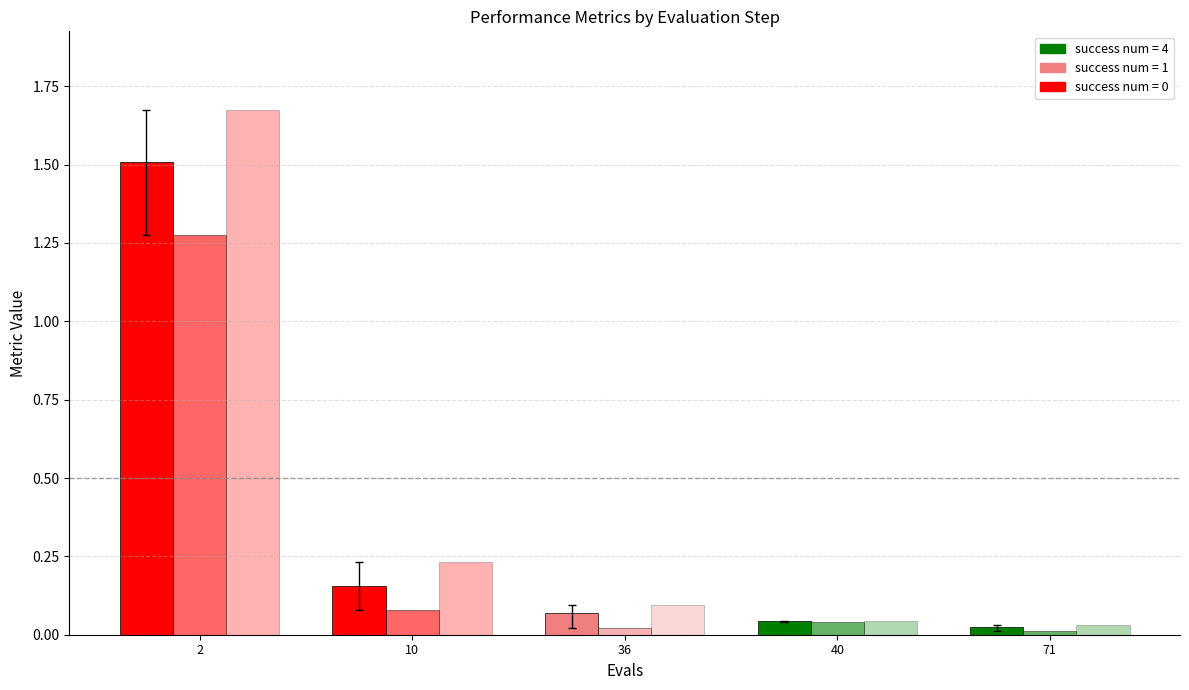

How many bars are there in total?

15